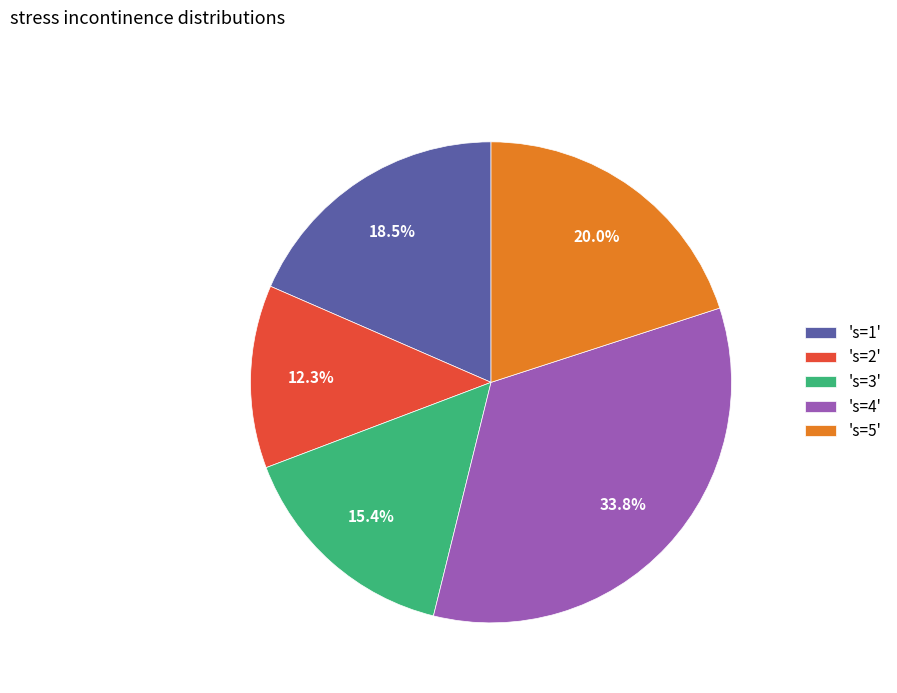

Is there any slice that represents more than half of the pie?

No